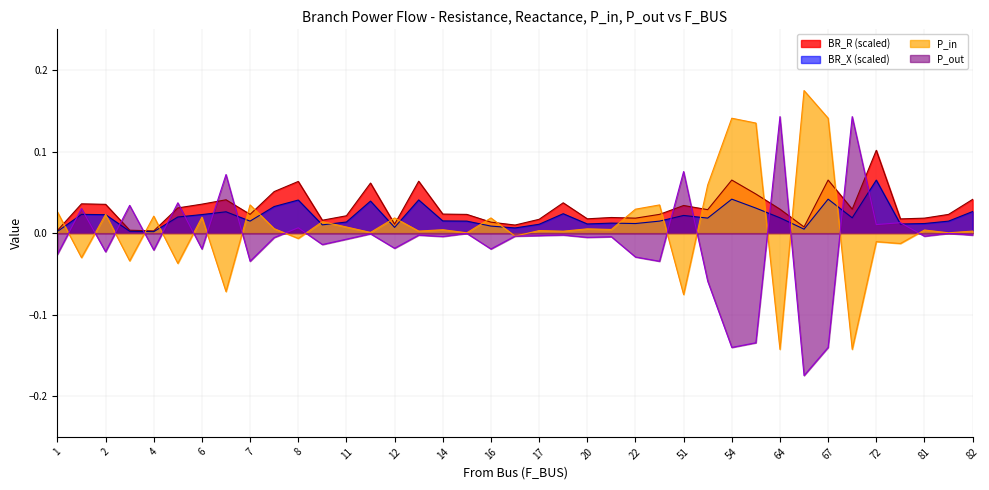

How many times do P_in and BR_X cross each other?

19